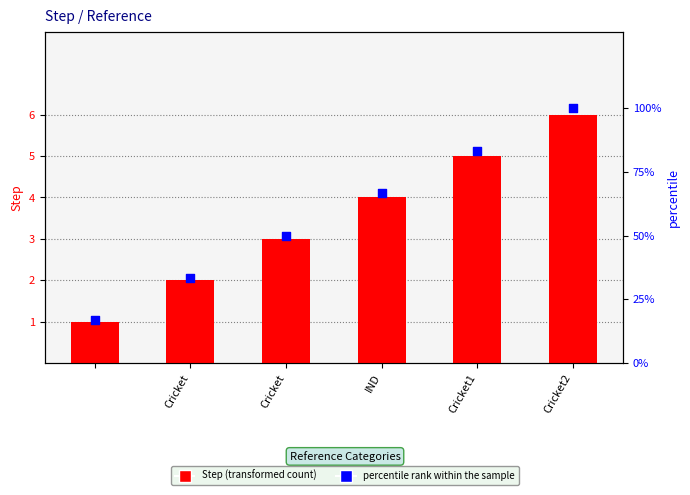

What are all the series names shown in the legend?

Step, percentile rank within the sample